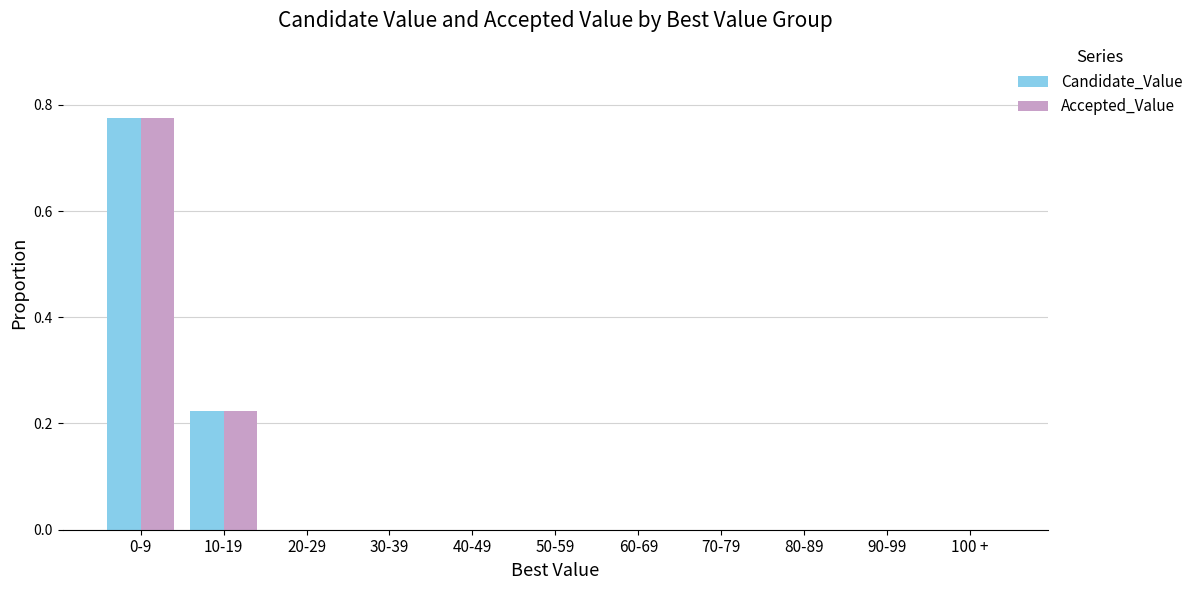

At which category is the sum across all series the highest?

0-9